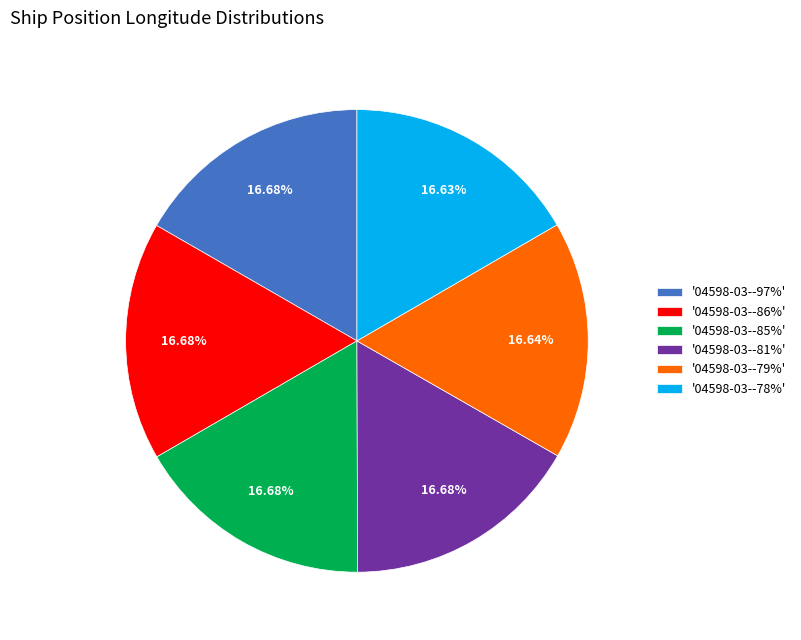

Approximately how many times larger is the value at '04598-03--79%' compared to '04598-03--78%'?

1.0